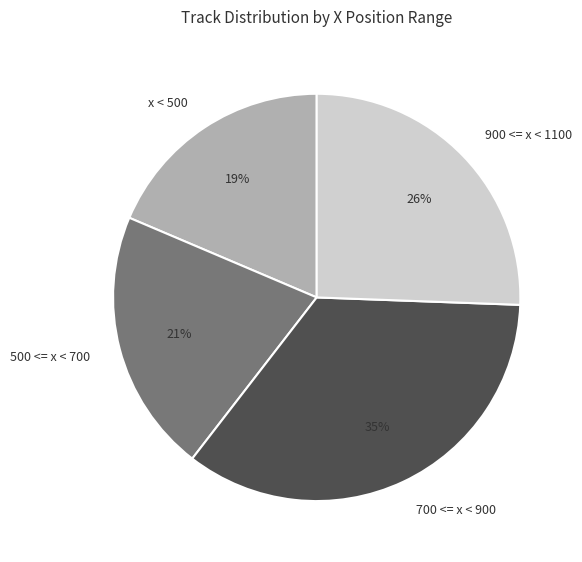

True or false: 700 <= x < 900 accounts for 28% of the total.

False